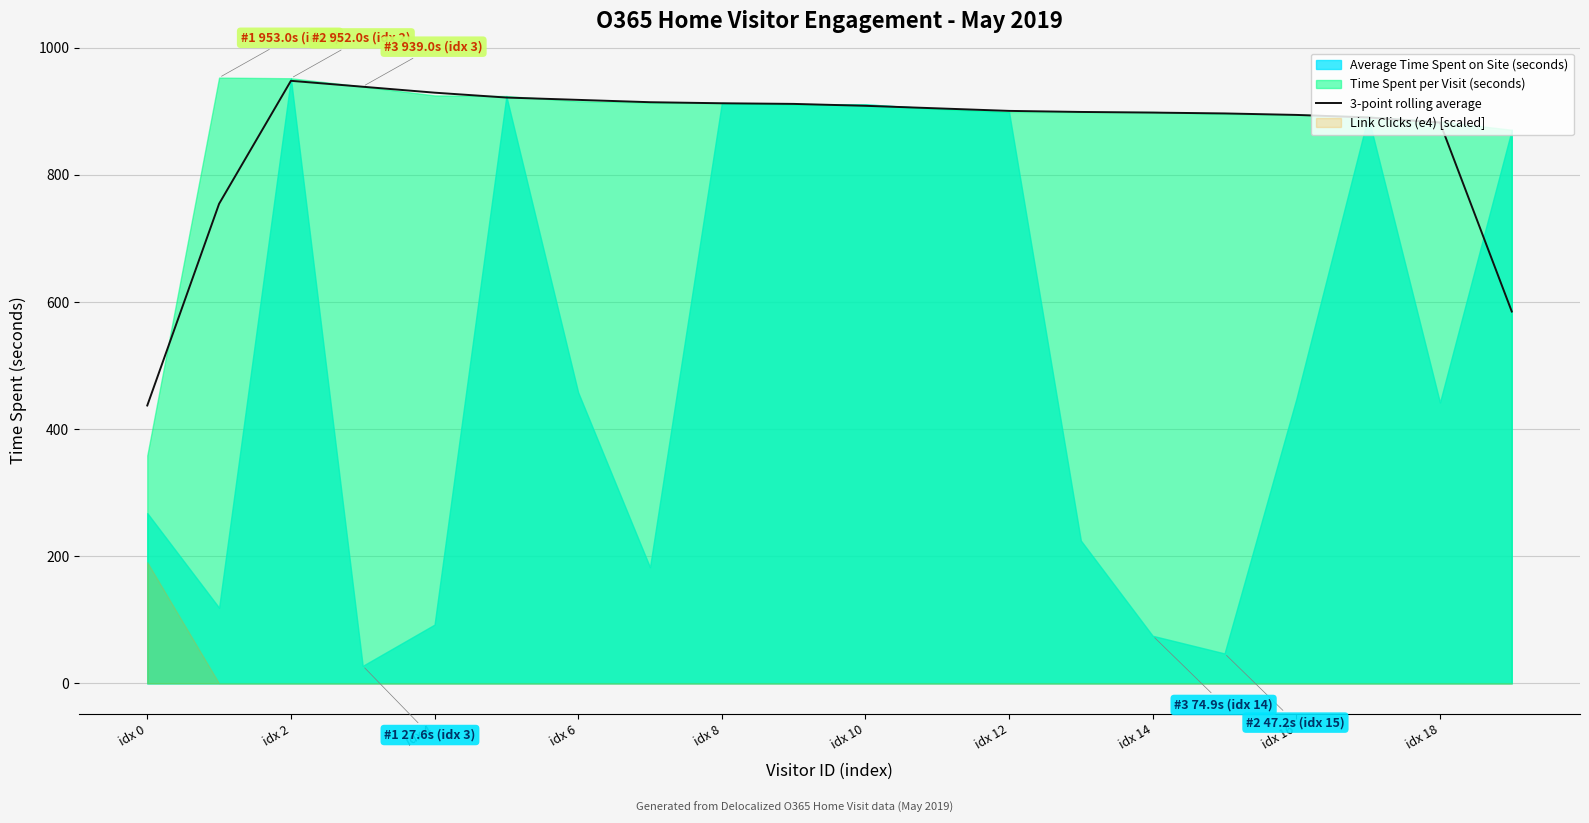

Does the chart display data point markers on the line(s)?

No